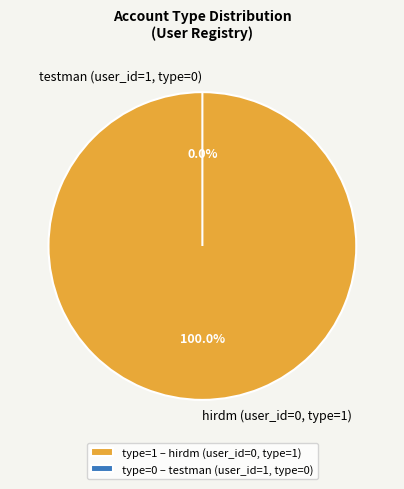

Count the number of slices in the pie.

2